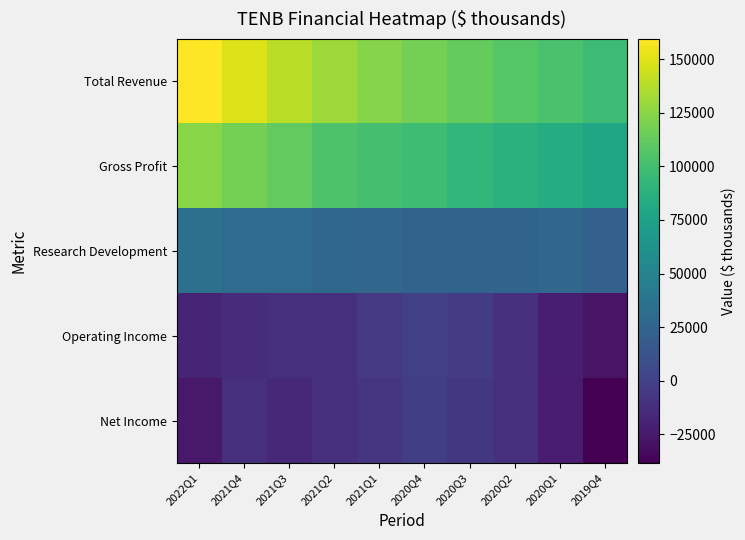

Reading left to right, extract all data points from this chart.

Total Revenue: 2022Q1=159400	2021Q4=149000	2021Q3=138700	2021Q2=130300	2021Q1=123200	2020Q4=118100	2020Q3=112300	2020Q2=107200	2020Q1=102600	2019Q4=97000
Gross Profit: 2022Q1=124500	2021Q4=118200	2021Q3=111600	2021Q2=103900	2021Q1=101100	2020Q4=97800	2020Q3=92900	2020Q2=88100	2020Q1=83900	2019Q4=78600
Research Development: 2022Q1=34300	2021Q4=30700	2021Q3=30700	2021Q2=28200	2021Q1=26800	2020Q4=24400	2020Q3=25100	2020Q2=25300	2020Q1=26800	2019Q4=22700
Operating Income: 2022Q1=-17500	2021Q4=-12900	2021Q3=-11200	2021Q2=-11800	2021Q1=-5800	2020Q4=-700	2020Q3=-3400	2020Q2=-10600	2020Q1=-21700	2019Q4=-27600
Net Income: 2022Q1=-24500	2021Q4=-11000	2021Q3=-16200	2021Q2=-11600	2021Q1=-7700	2020Q4=-1900	2020Q3=-5900	2020Q2=-12000	2020Q1=-23000	2019Q4=-38300